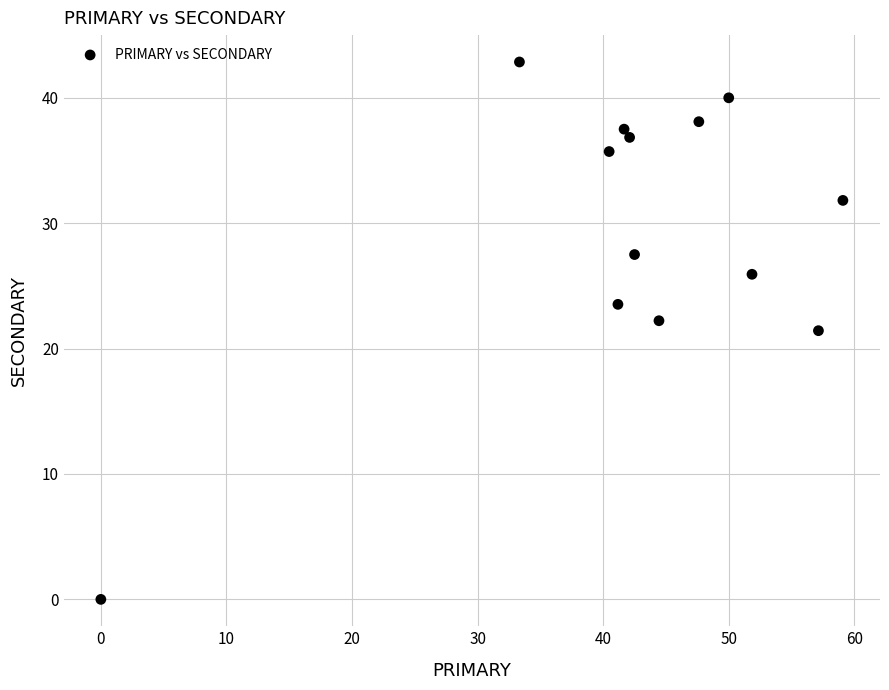

What is the range of X values (max minus min)?

59.1